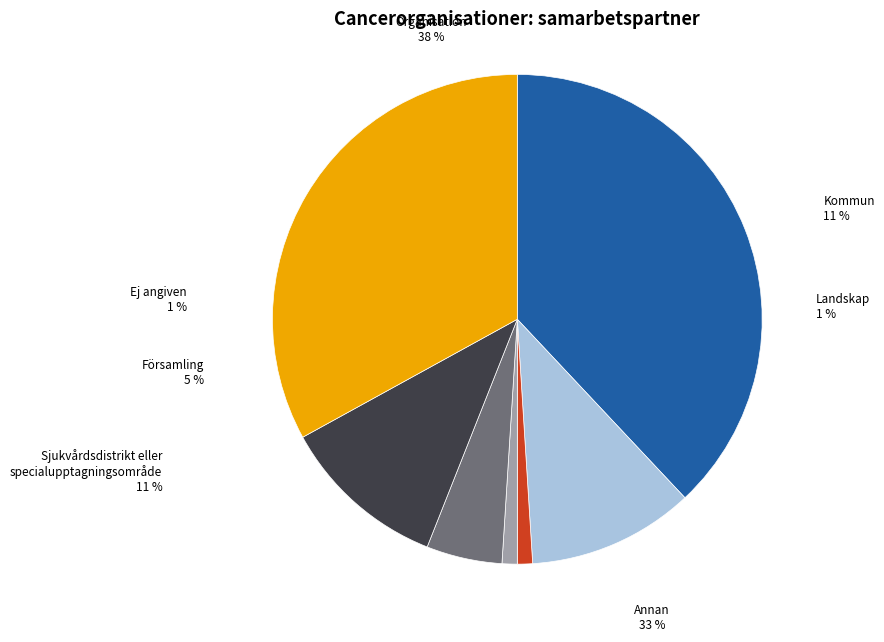

Does 1.0 account for over 50% of the chart?

No